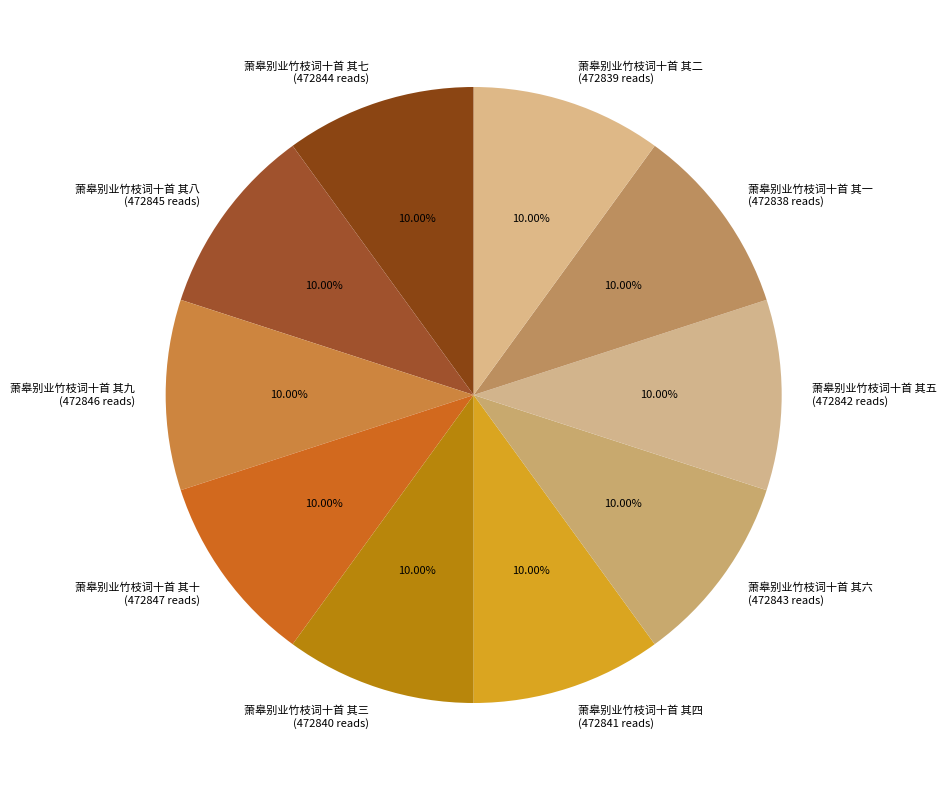

What percentage is the 萧皋别业竹枝词十首 其二 slice, to the nearest percent?

10%